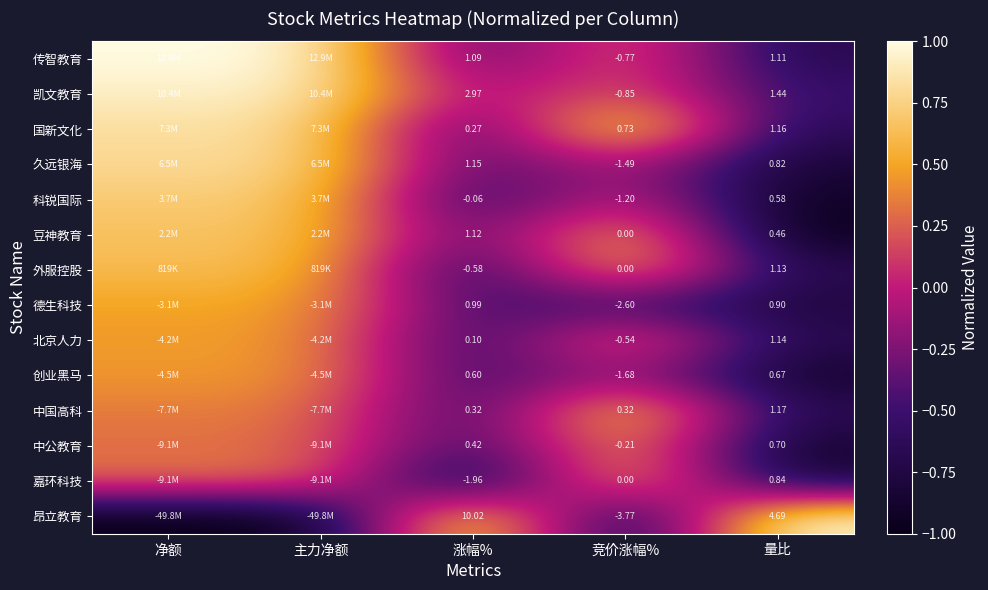

At 量比, list the series in order from smallest to largest.

豆神教育, 科锐国际, 创业黑马, 中公教育, 久远银海, 嘉环科技, 德生科技, 传智教育, 外服控股, 北京人力, 国新文化, 中国高科, 凯文教育, 昂立教育